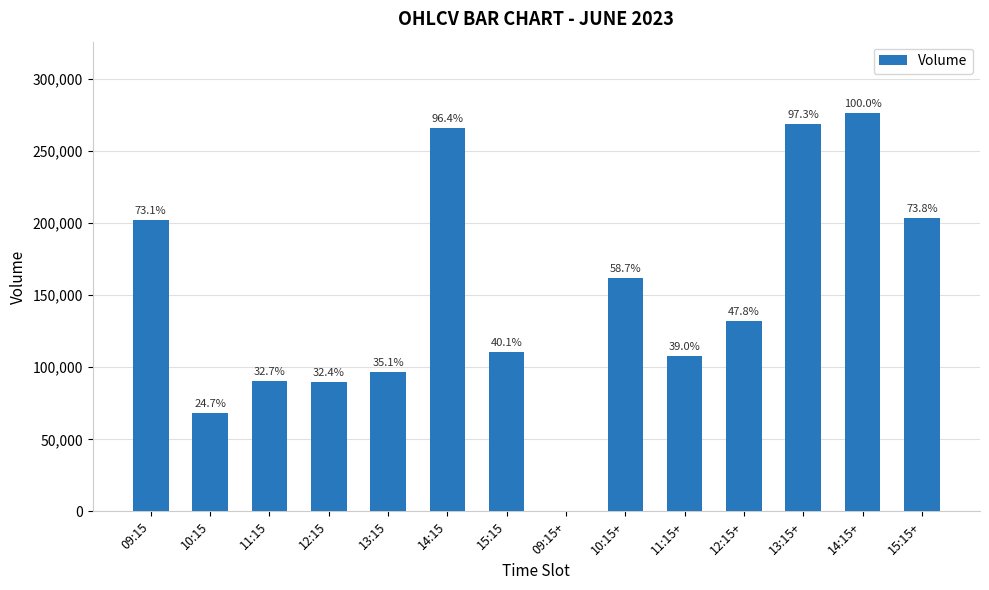

What is the difference between the values at 12:15+ and 10:15?

63736